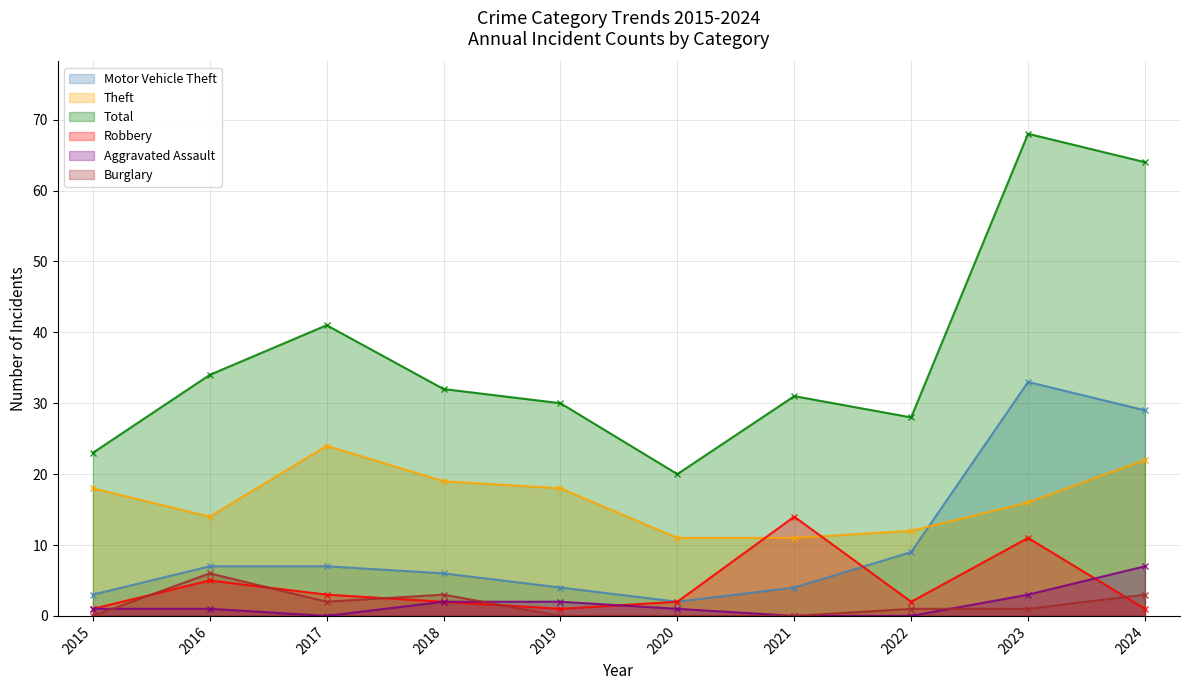

What are all the series names shown in the legend?

Motor Vehicle Theft, Theft, Total, Robbery, Aggravated Assault, Burglary